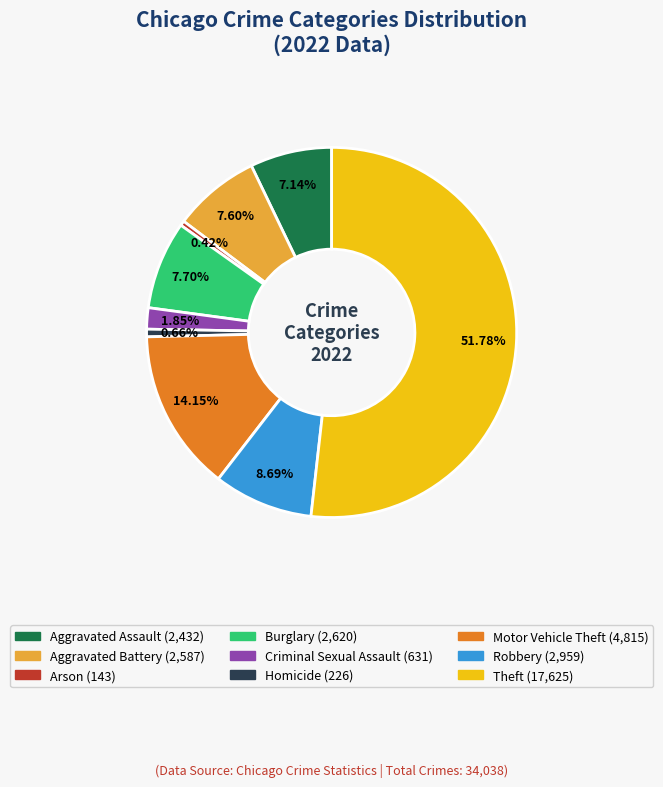

Between Aggravated Assault and Criminal Sexual Assault, which is larger?

Aggravated Assault